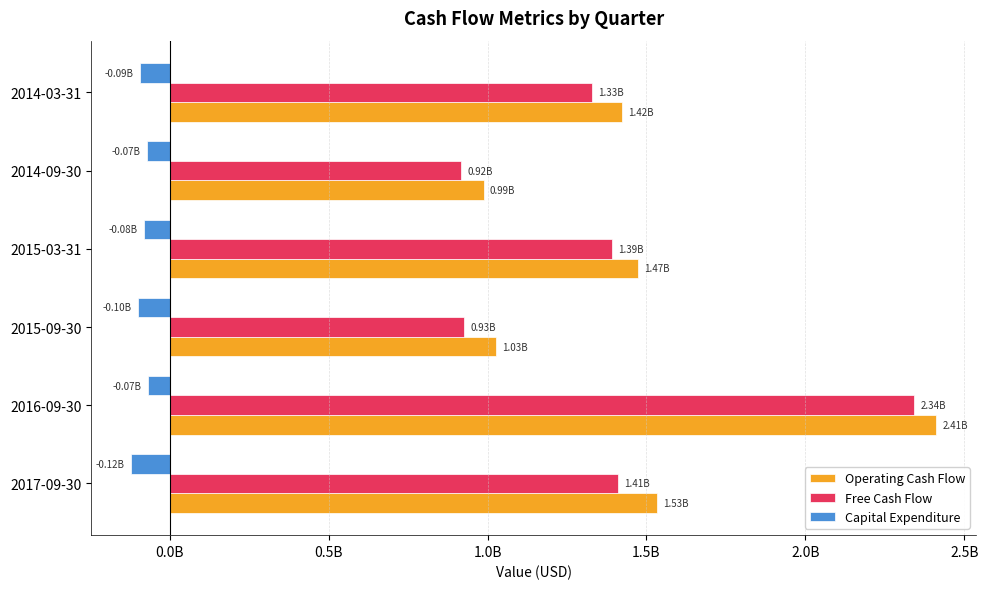

What is the difference between the maximum and minimum values in the Operating Cash Flow series?

1423600000